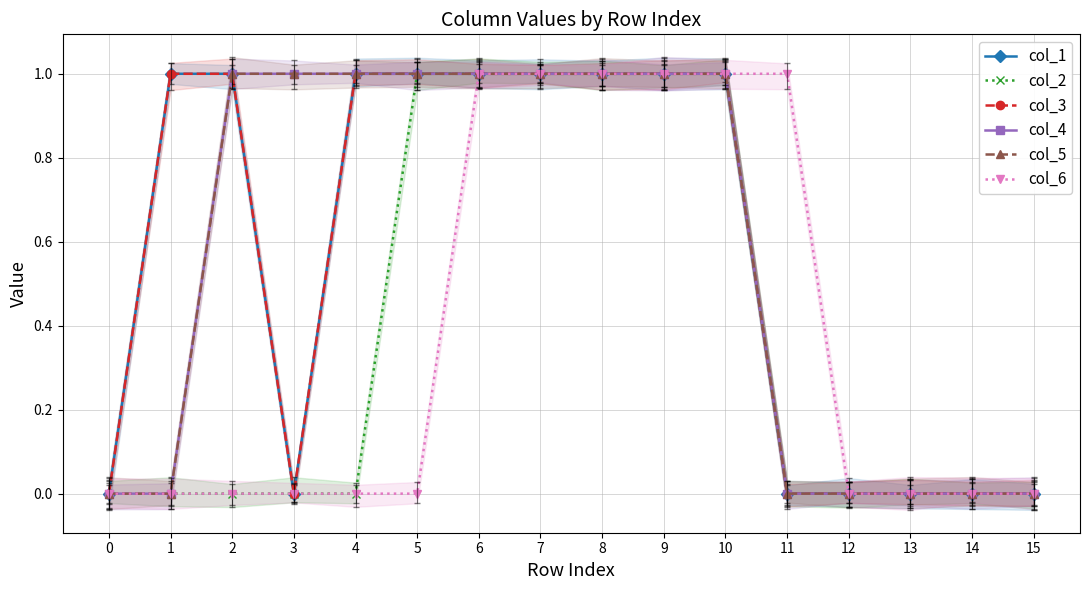

Reading left to right, what are all the values shown in this chart?

col_1: 0=0	1=1	2=1	3=0	4=1	5=1	6=1	7=1	8=1	9=1	10=1	11=0	12=0	13=0	14=0	15=0
col_2: 0=0	1=0	2=0	3=0	4=0	5=1	6=1	7=1	8=1	9=1	10=1	11=0	12=0	13=0	14=0	15=0
col_3: 0=0	1=1	2=1	3=0	4=1	5=1	6=1	7=1	8=1	9=1	10=1	11=0	12=0	13=0	14=0	15=0
col_4: 0=0	1=0	2=1	3=1	4=1	5=1	6=1	7=1	8=1	9=1	10=1	11=0	12=0	13=0	14=0	15=0
col_5: 0=0	1=0	2=1	3=1	4=1	5=1	6=1	7=1	8=1	9=1	10=1	11=0	12=0	13=0	14=0	15=0
col_6: 0=0	1=0	2=0	3=0	4=0	5=0	6=1	7=1	8=1	9=1	10=1	11=1	12=0	13=0	14=0	15=0